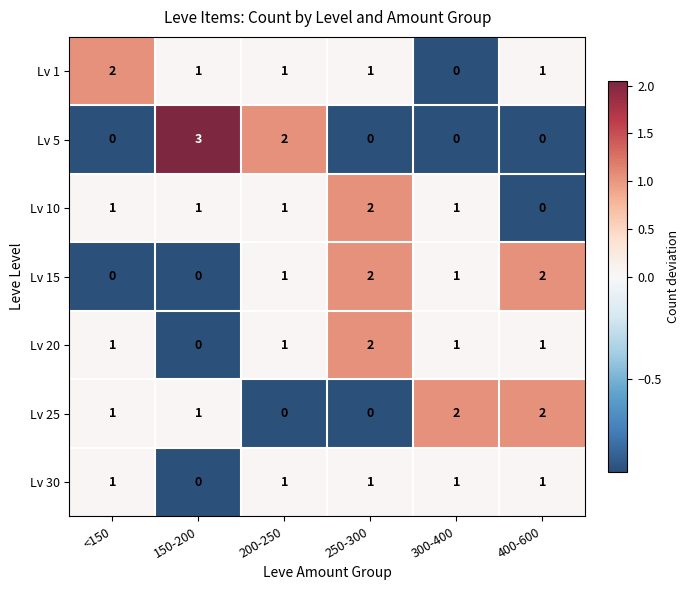

Is the value of Lv 20 at 200-250 greater than the value of Lv 15 at 400-600?

No